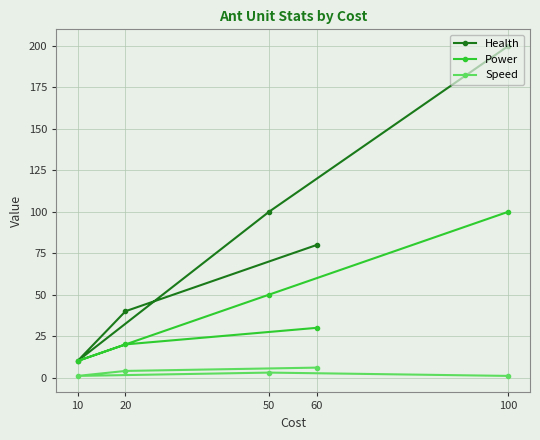

Reading left to right, extract all data points from this chart.

Health: 10=10	20=40	50=100	60=80	100=200
Power: 10=10	20=20	50=50	60=30	100=100
Speed: 10=1	20=4	50=3	60=6	100=1